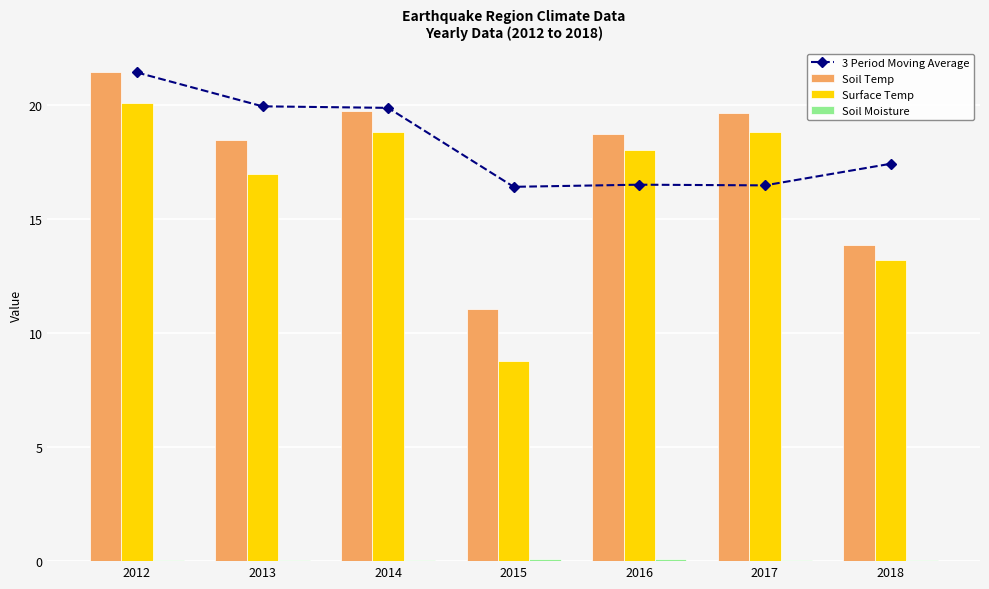

Which series has the largest range (max minus min)?

Surface Temp